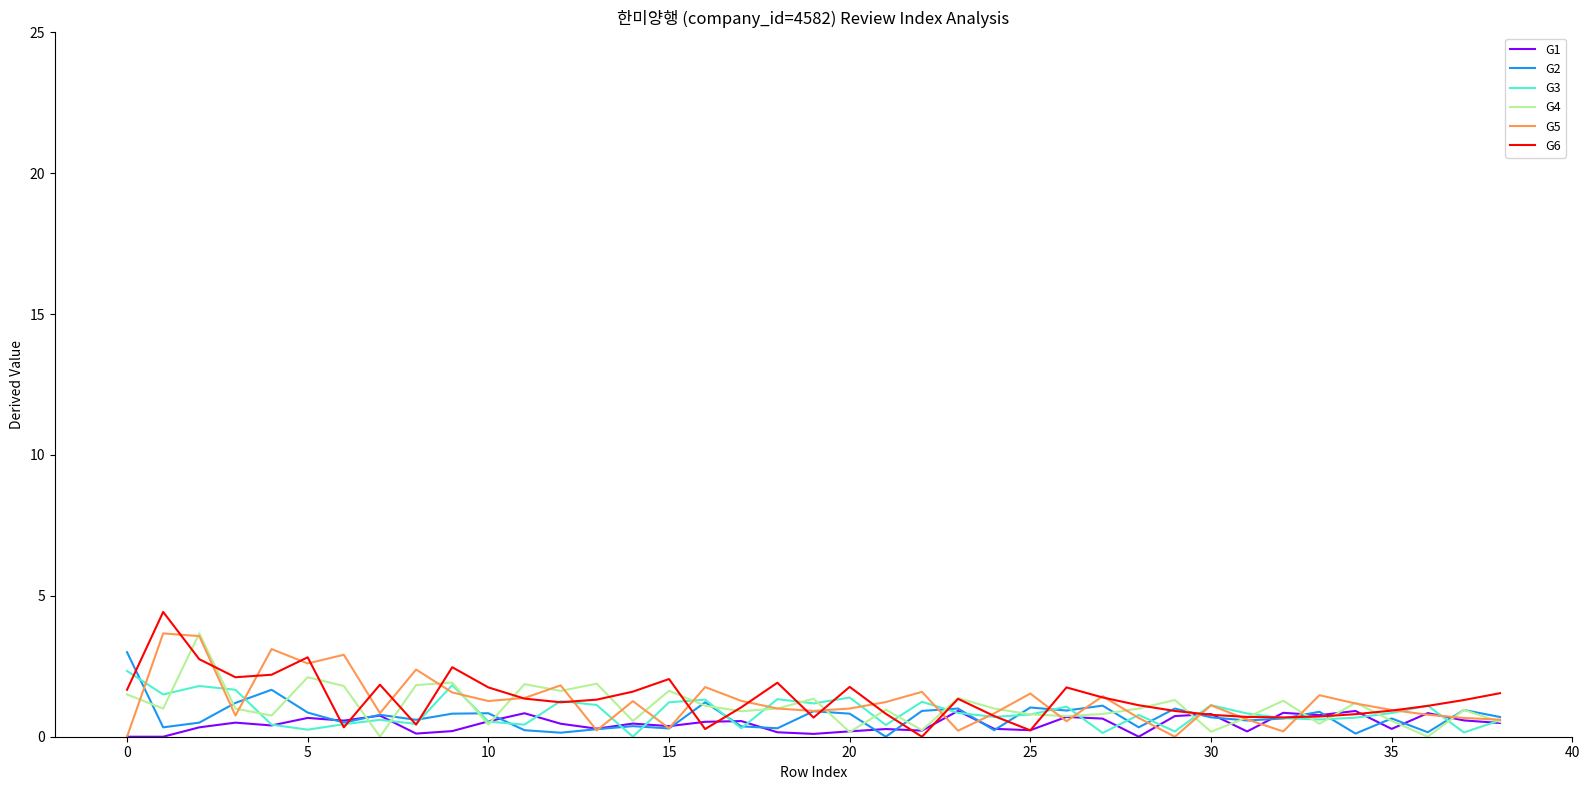

The G3 series shows 0.8 at 25. True or false?

True